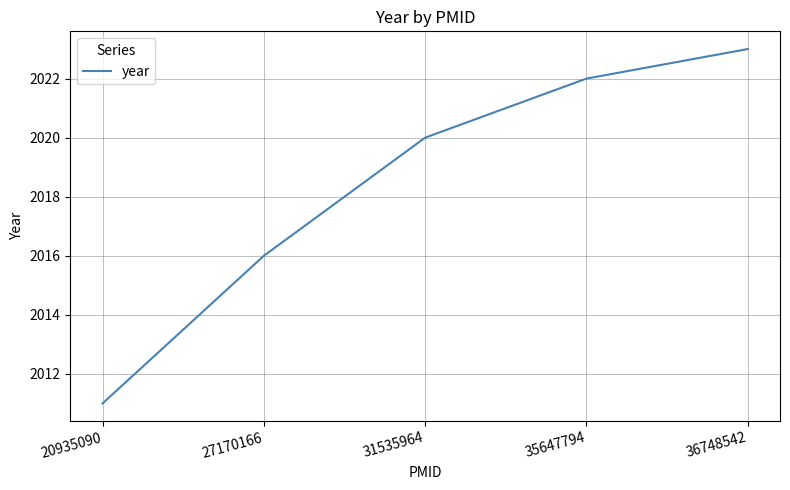

Between 27170166 and 35647794, which is larger?

35647794